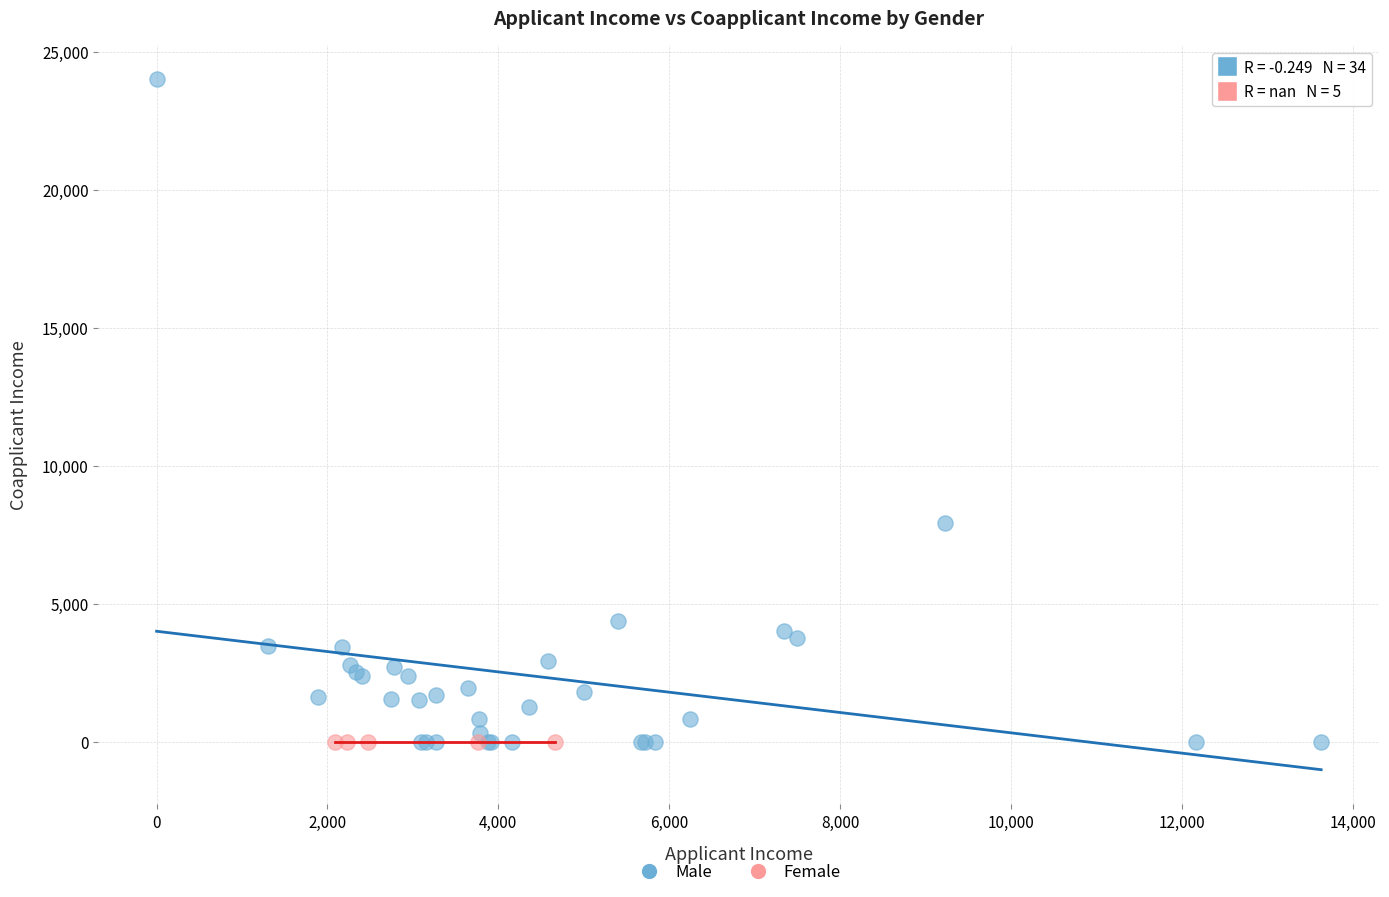

Which series reaches the maximum Y coordinate?

Male